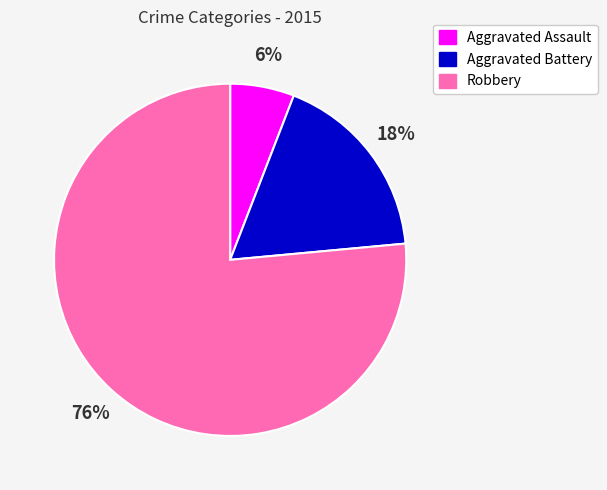

Which has a higher value, Robbery or Aggravated Assault?

Robbery